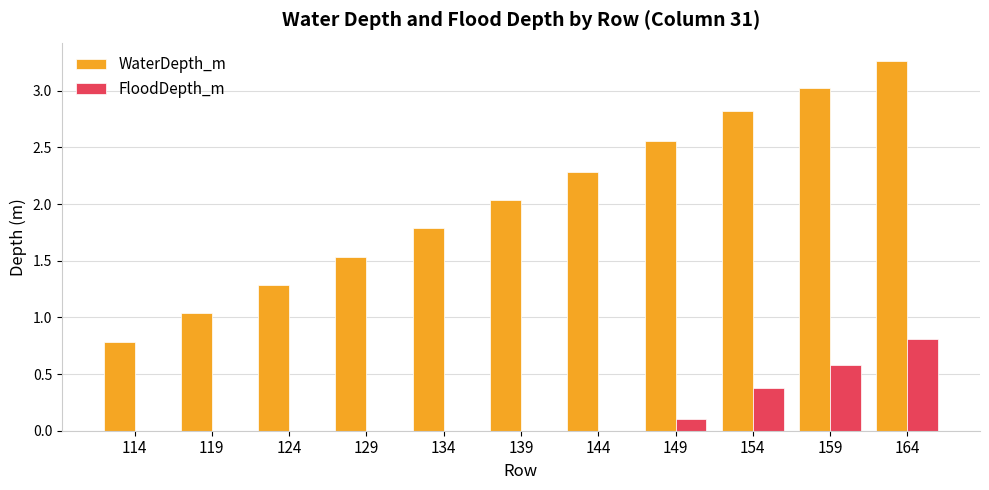

Which series changed the most between 124 and 144?

WaterDepth_m